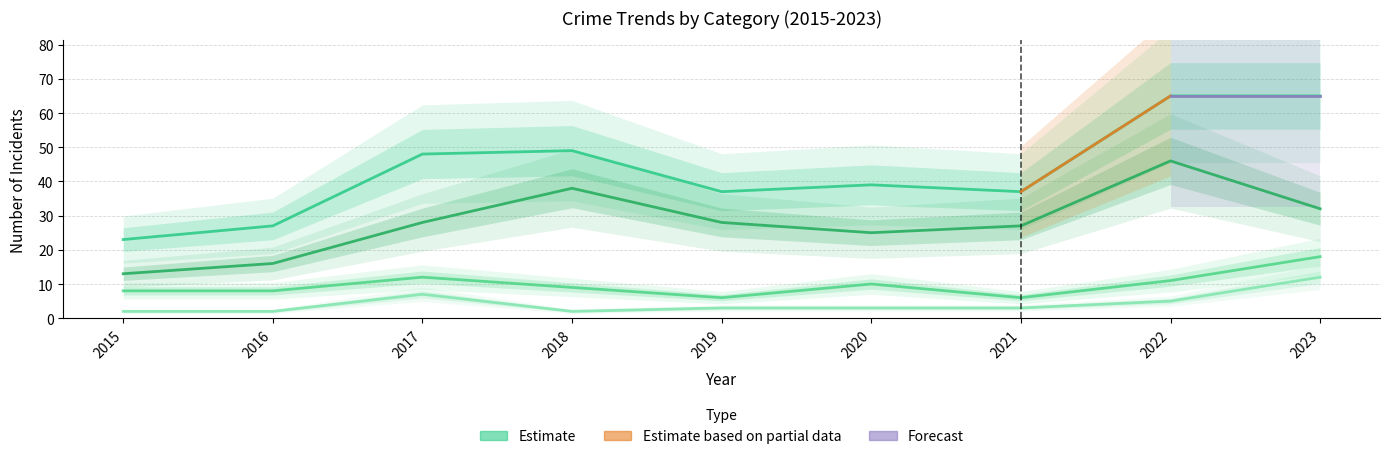

Does the chart display data point markers on the line(s)?

No